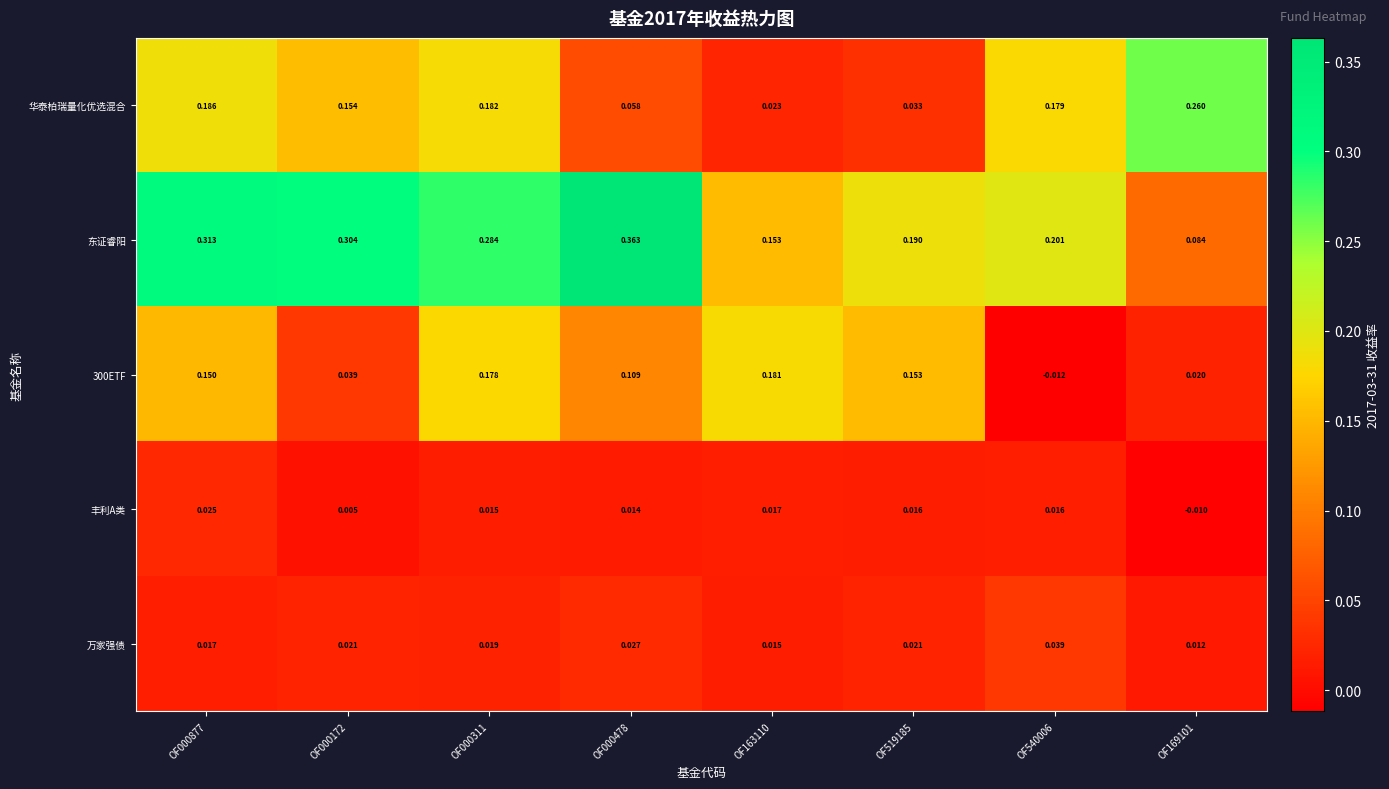

Between OF000172 and OF000311, which series saw the biggest shift?

300ETF